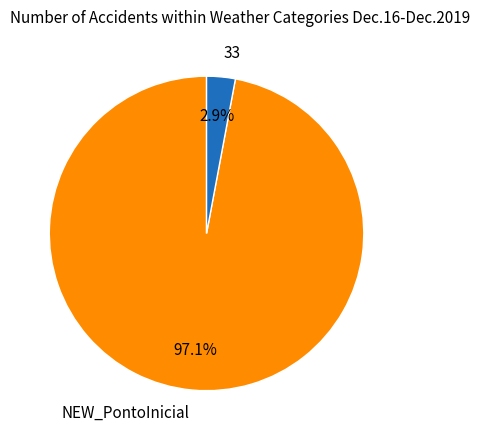

To the nearest percent, what is the difference between the NEW_PontoInicial and 33 slice percentages?

94%